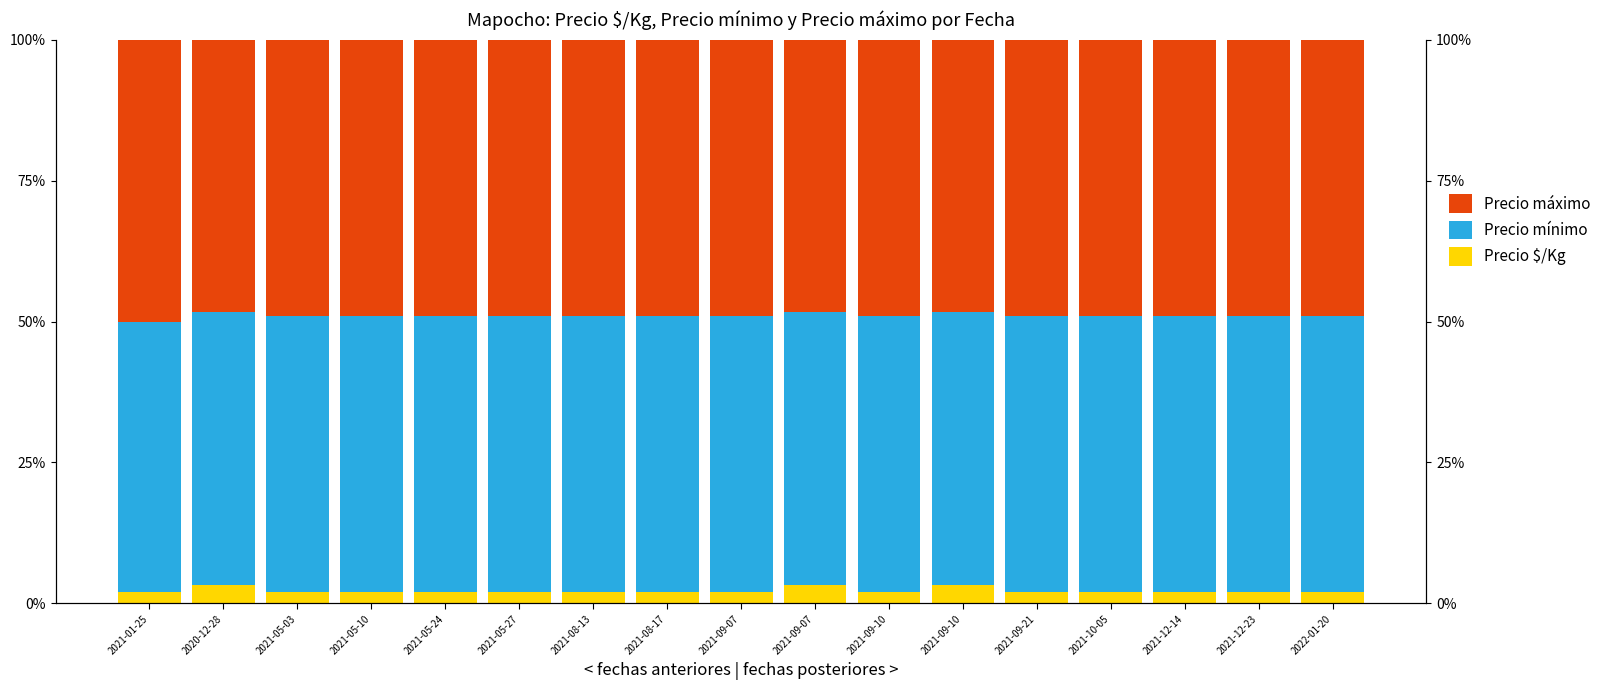

The Precio $/Kg series shows 2.0 at 2021-08-17. True or false?

True